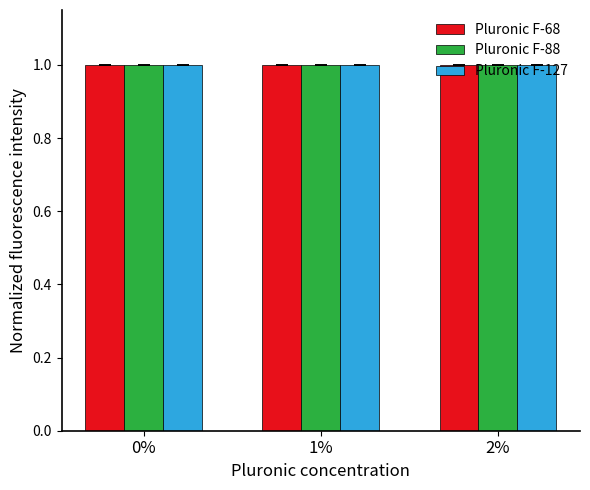

What is the sum of the Pluronic F-127 values at 1% and 0%?

2.0